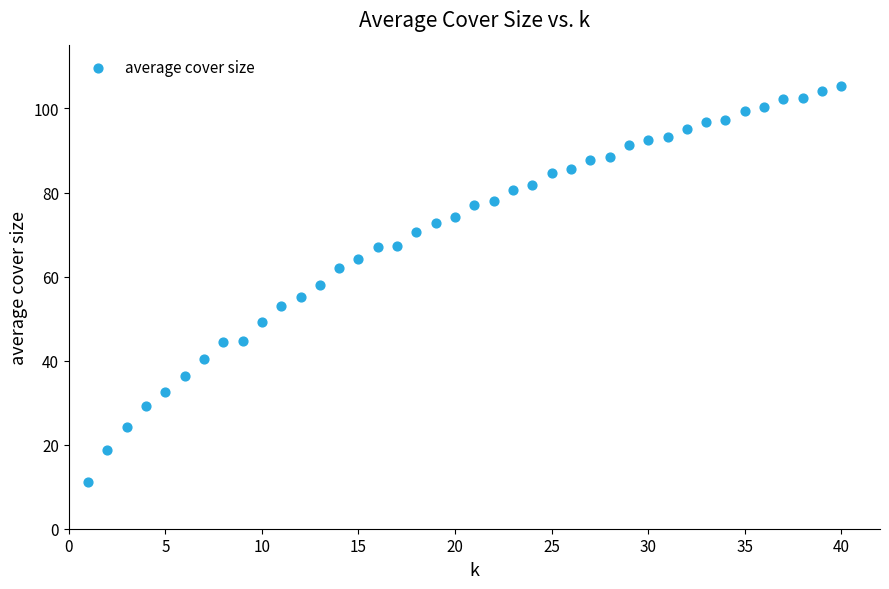

What is the range of X values (max minus min)?

39.0